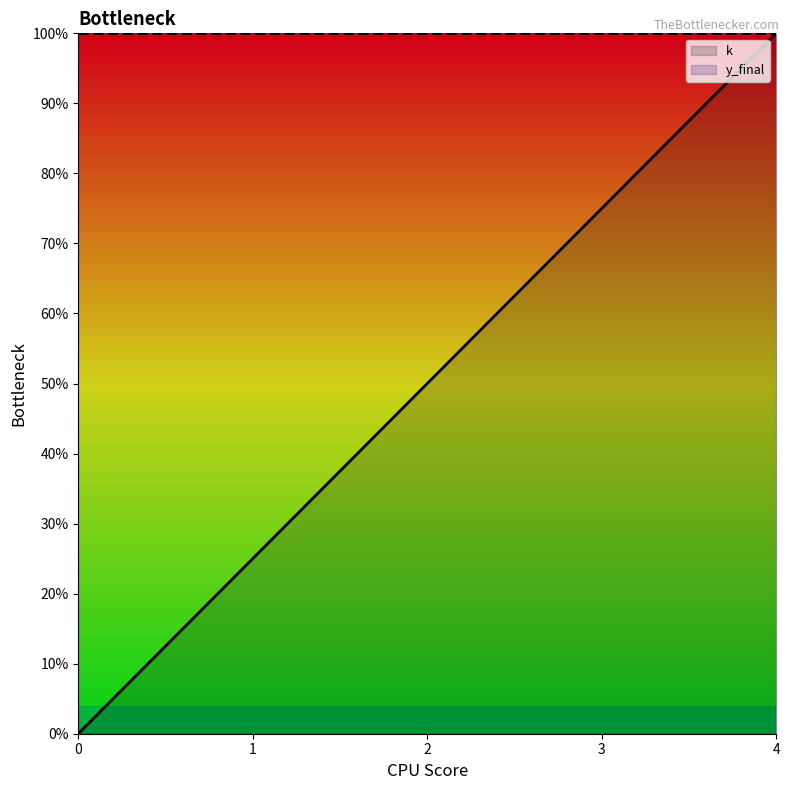

What is the greatest value displayed?

1.0